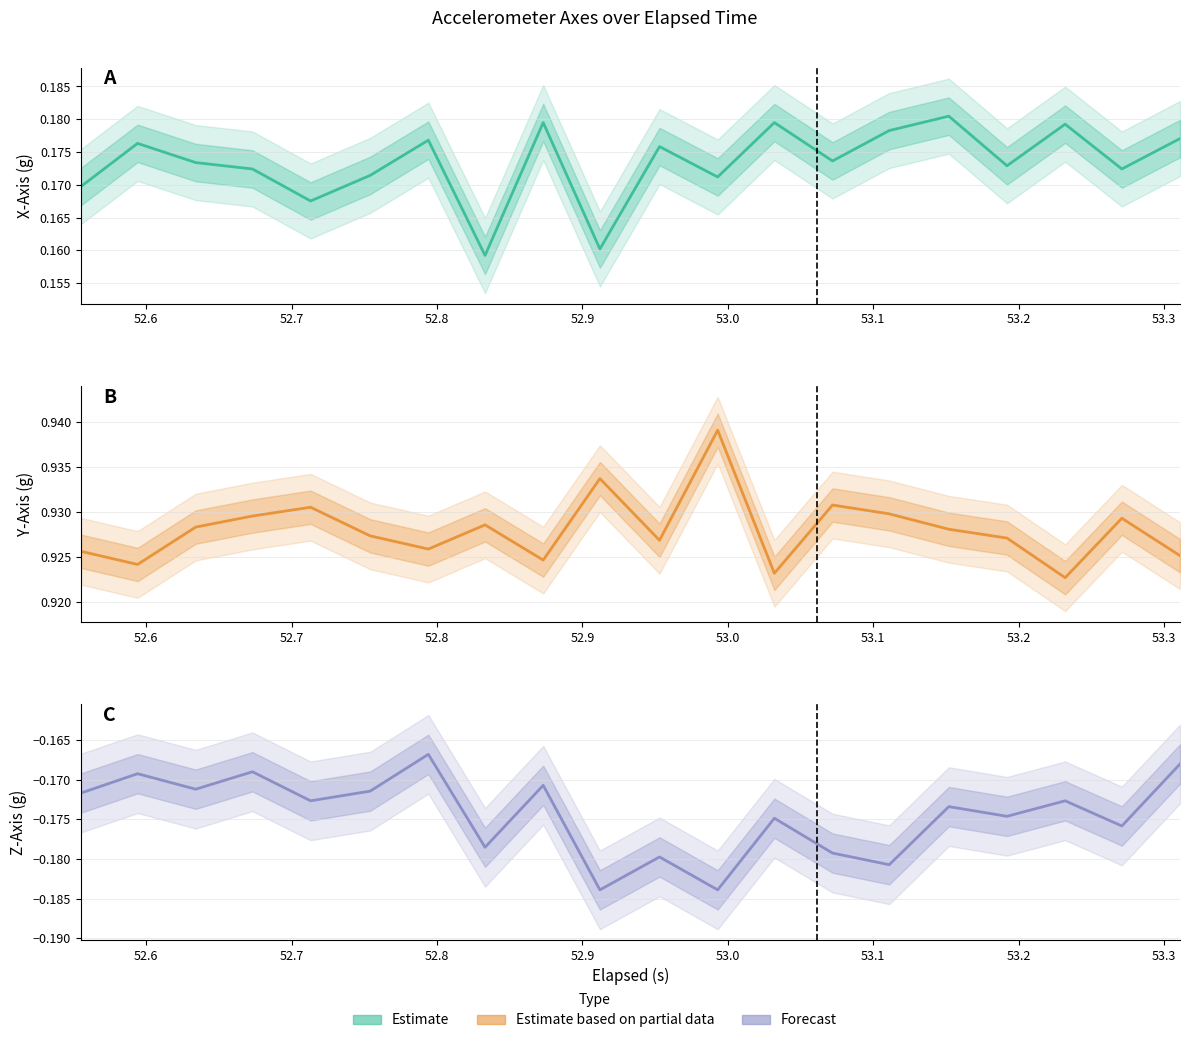

What is the minimum value shown in the chart?

-0.2